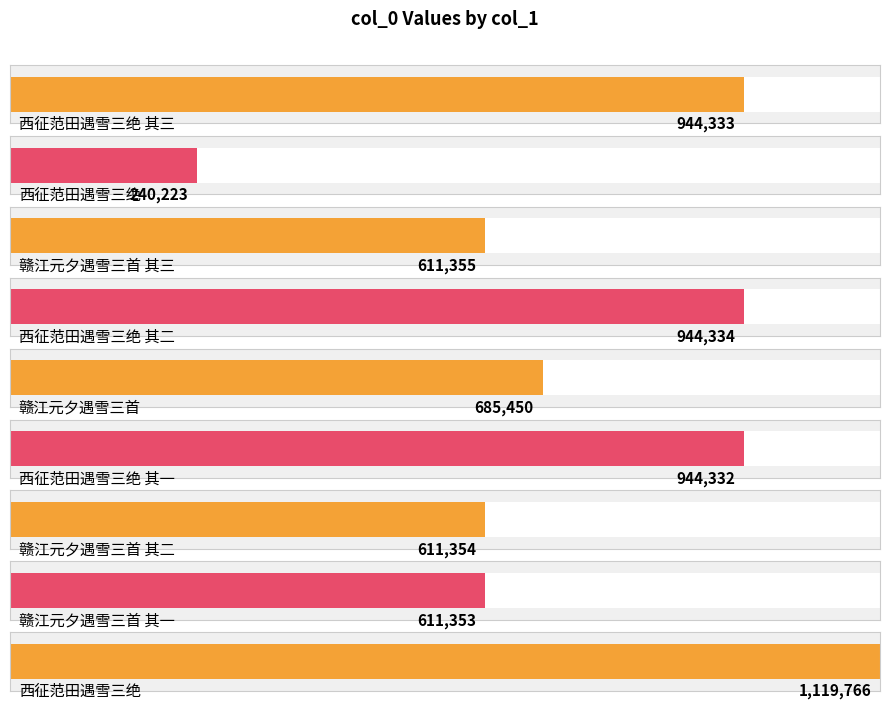

What is the minimum value shown in the chart?

240223